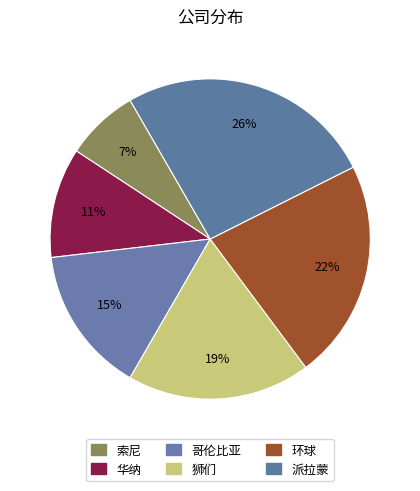

How many slices are in this pie chart?

6